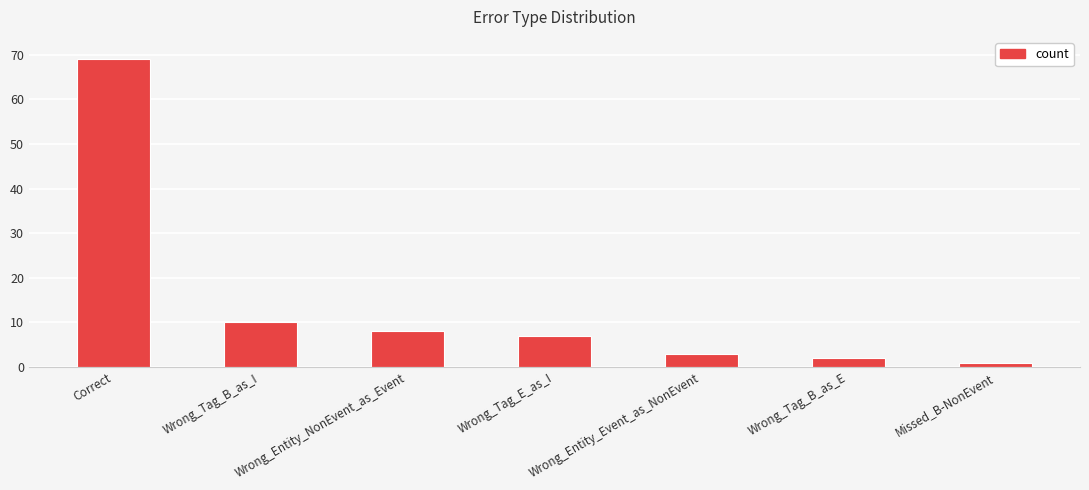

What is the sum of the values at Wrong_Entity_NonEvent_as_Event and Correct?

77